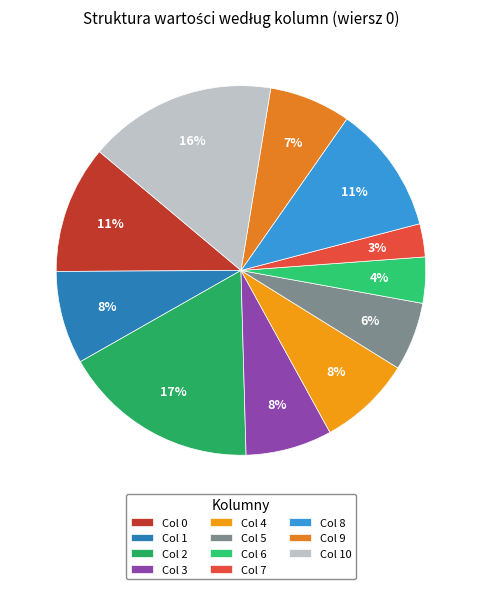

To the nearest percent, what is the average slice percentage?

9%